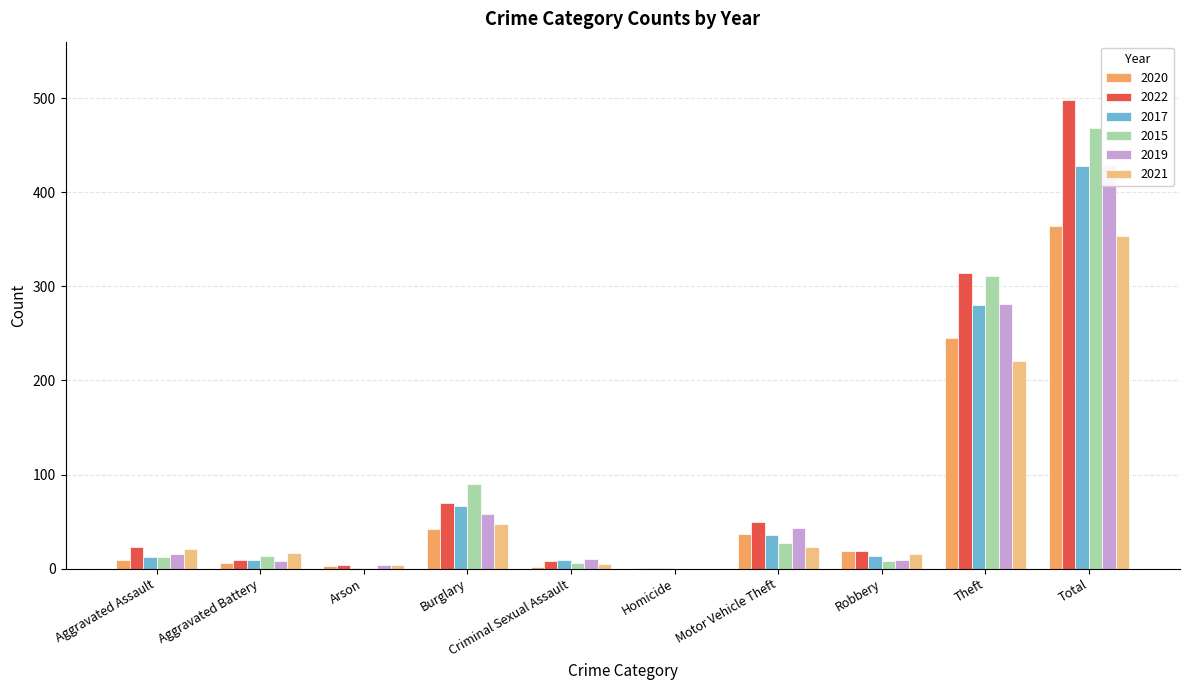

What is the highest value of the 2015 series?

468